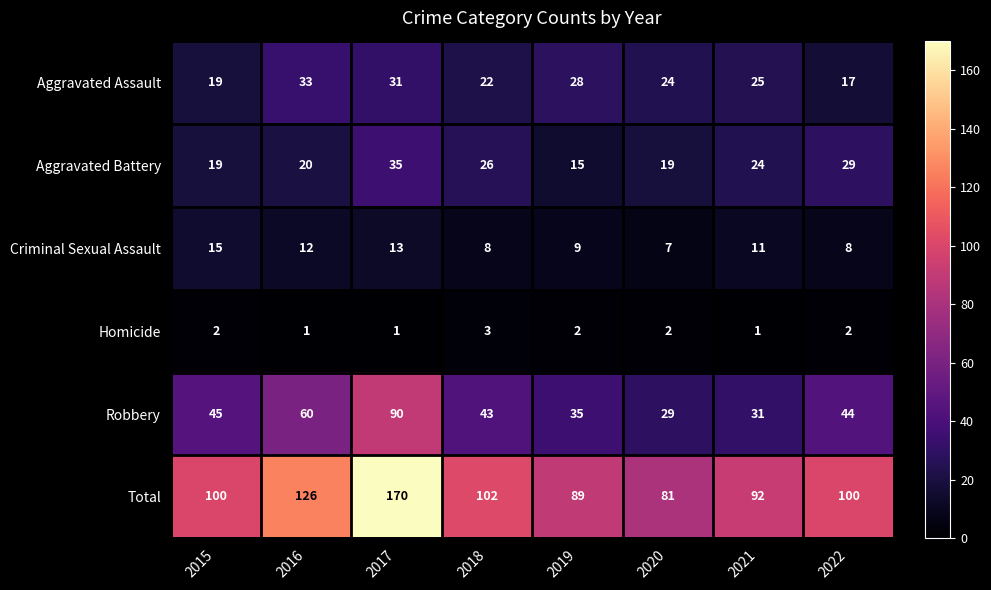

The value of Criminal Sexual Assault at 2020 is 4. True or false?

False